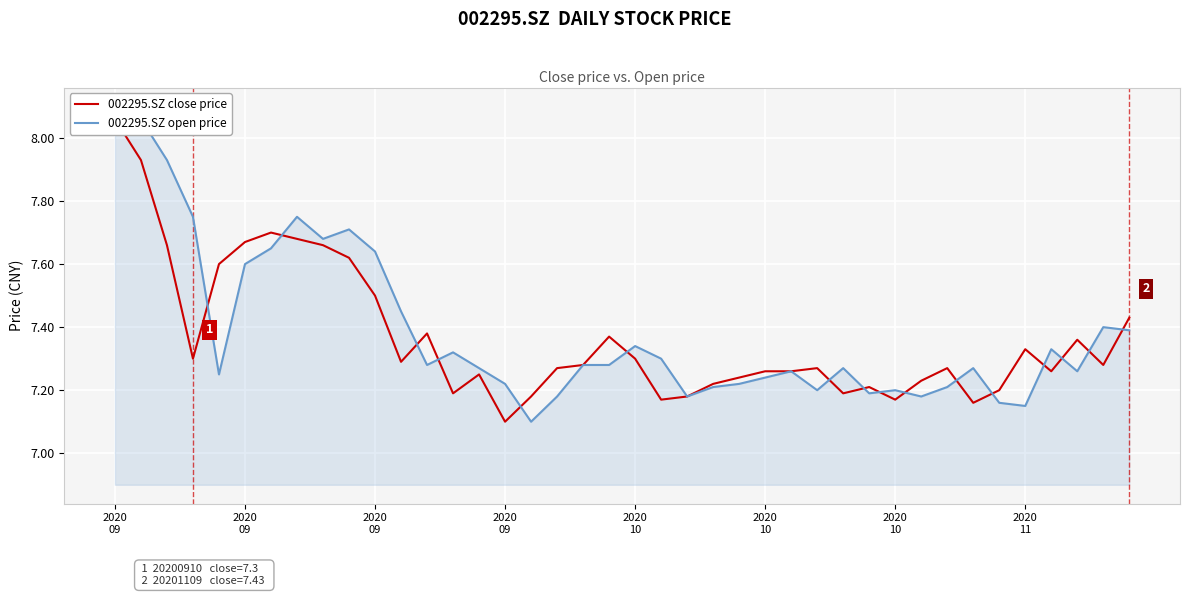

Between 28 and 38, which series saw the biggest shift?

002295.SZ open price